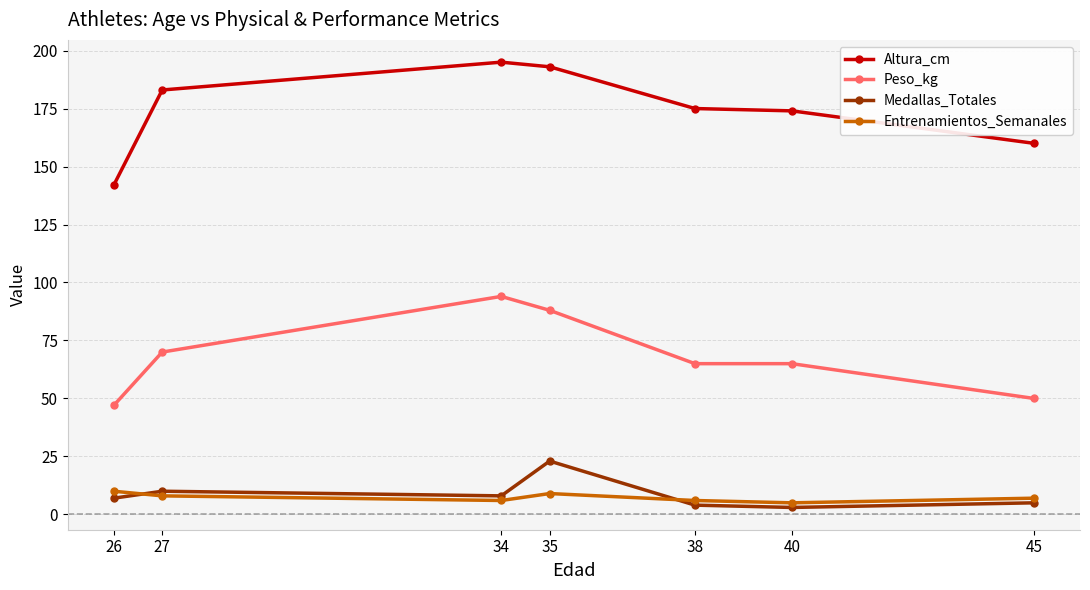

What is the value of the Peso_kg point at the 4th from the left?

88